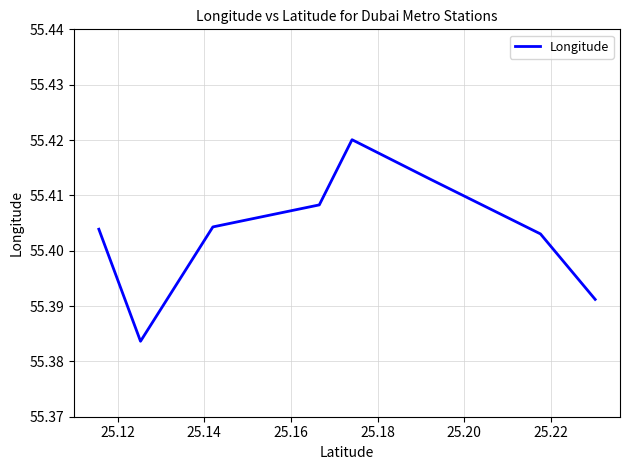

True or false: there are more than 1 points higher than both neighbors.

False